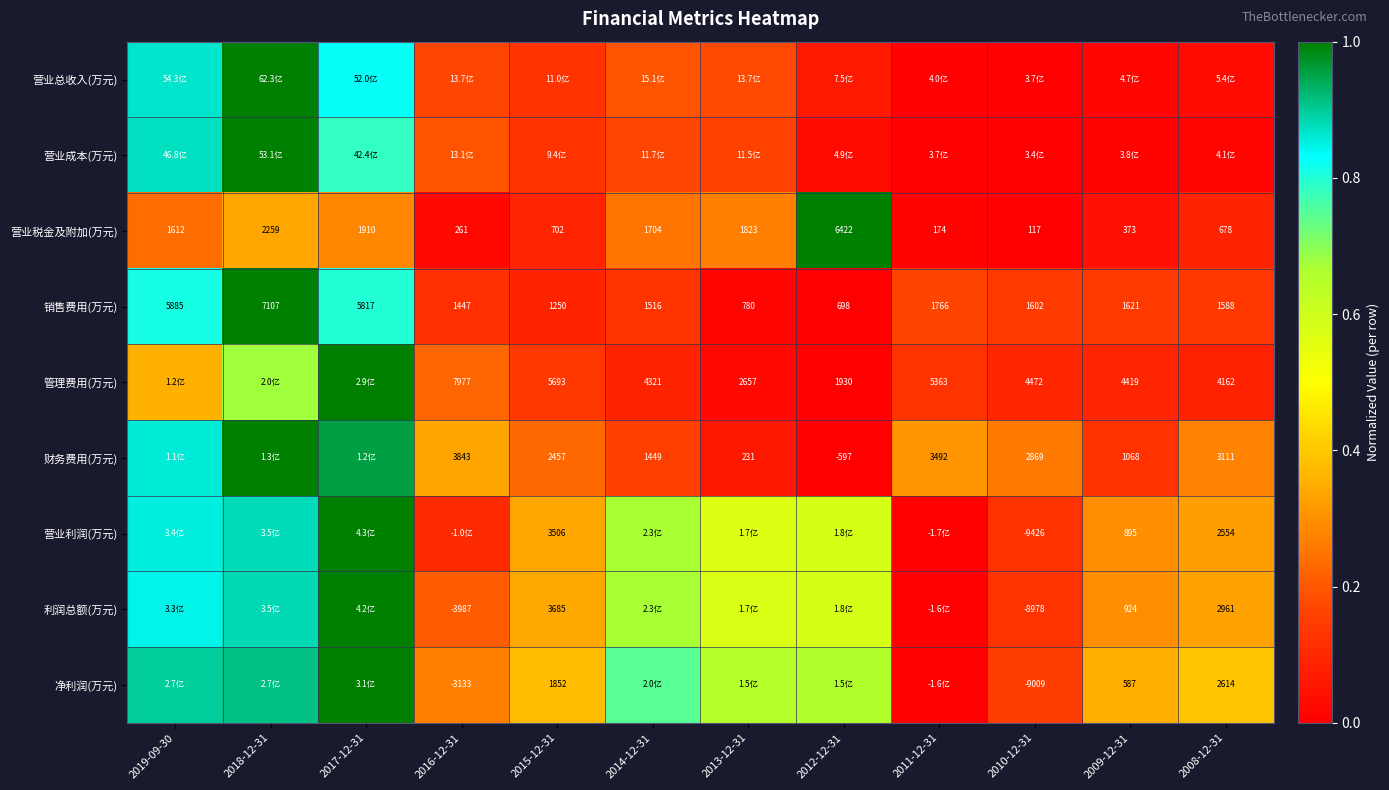

The 利润总额(万元) series shows 0.2 at 2019-09-30. True or false?

False